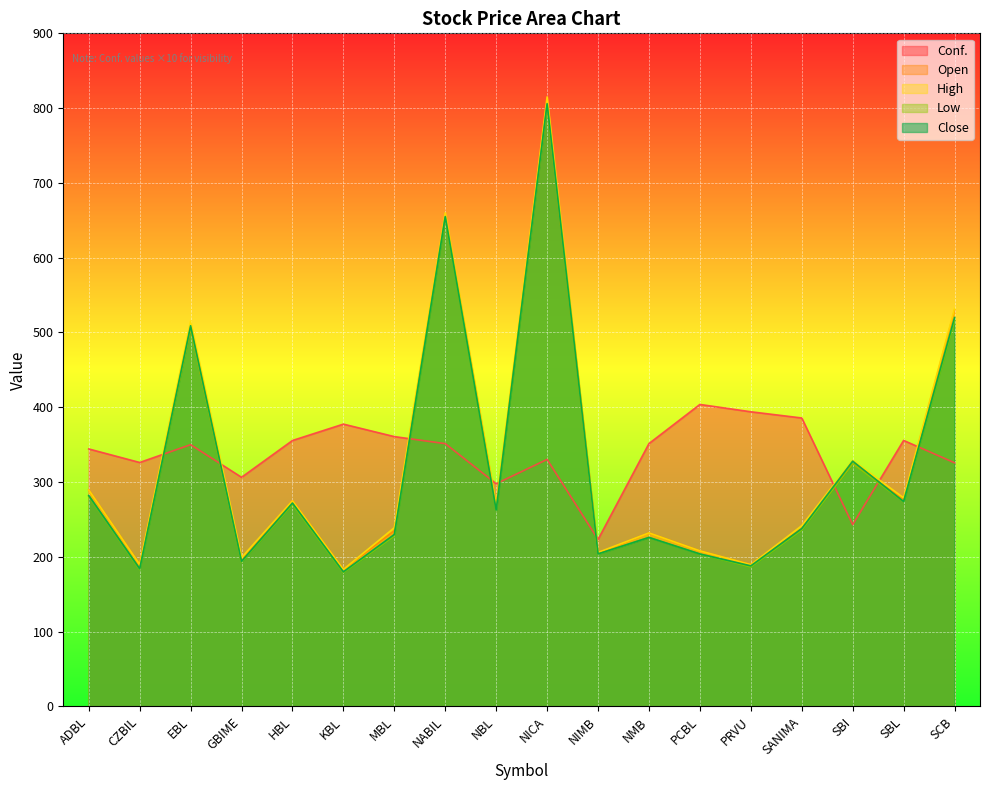

How many times do Conf. and Close cross each other?

9